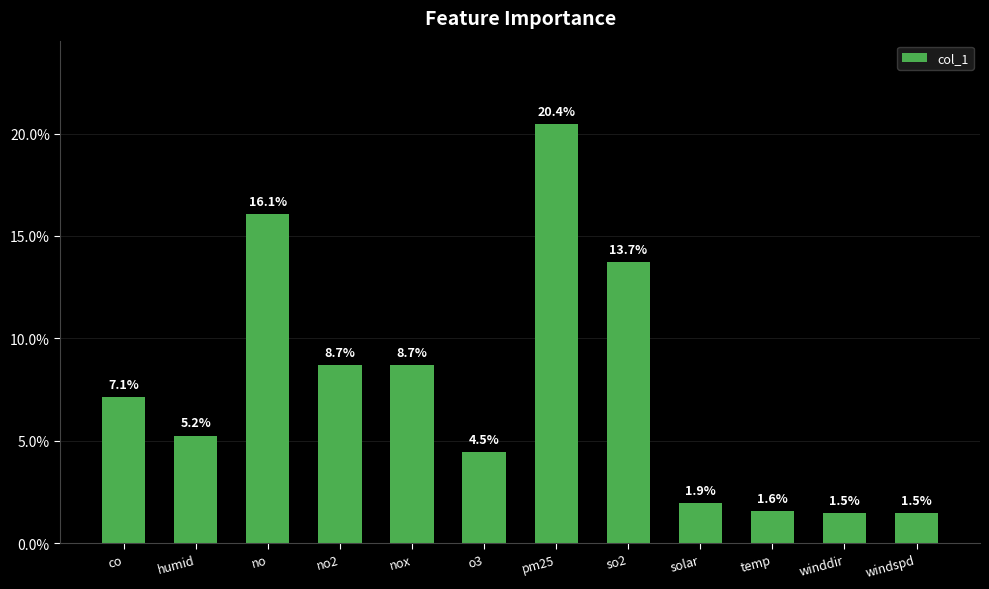

What is the sum of the values at co and temp?

8.7